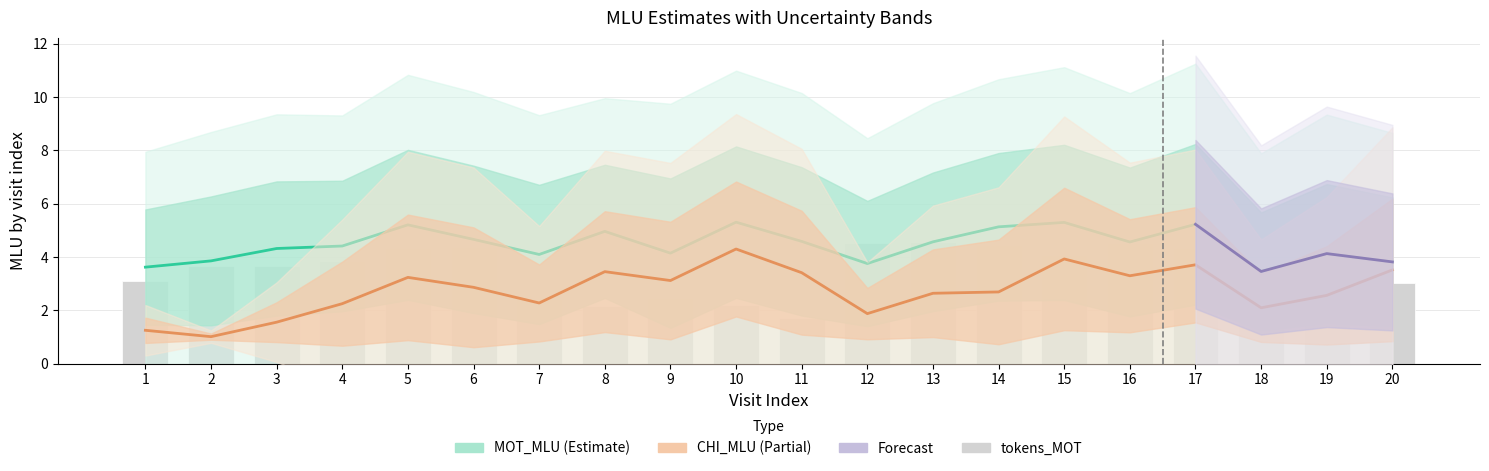

Where does the CHI_MLU series first go above 2?

4